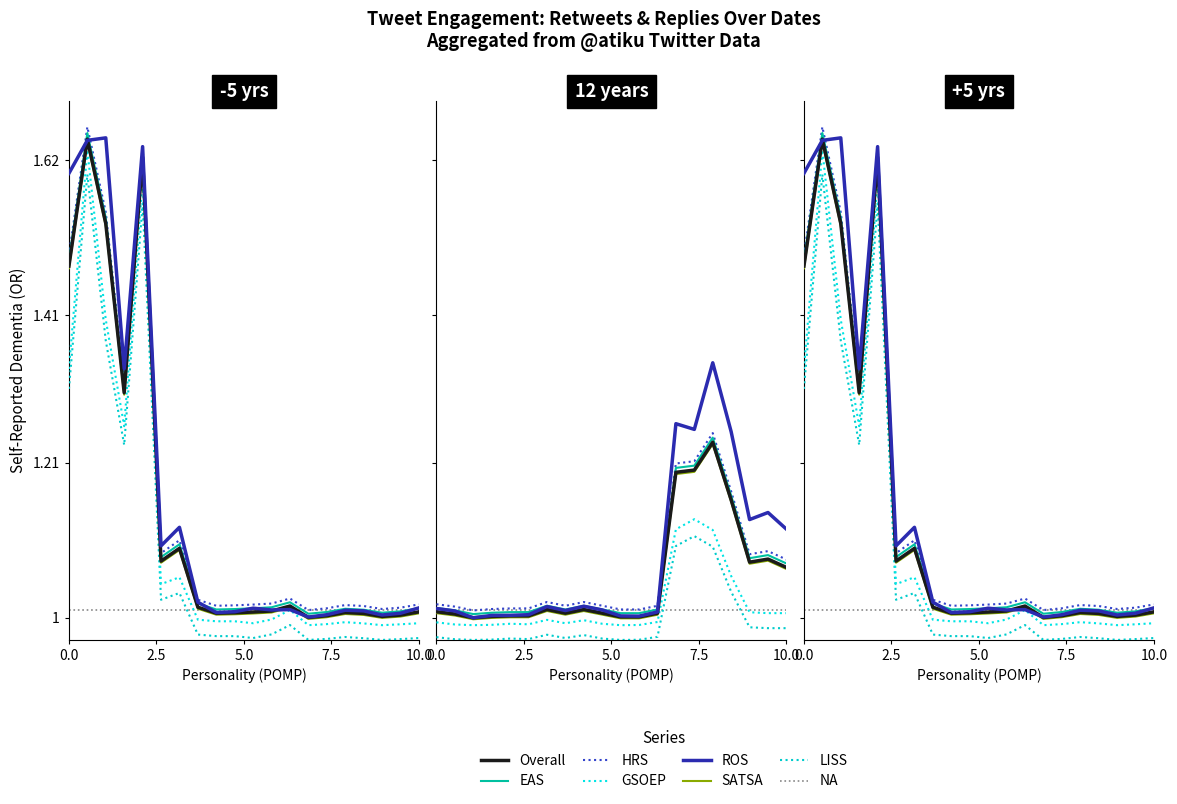

The value of replies_panel2 at 10.0 is 1.0. True or false?

True